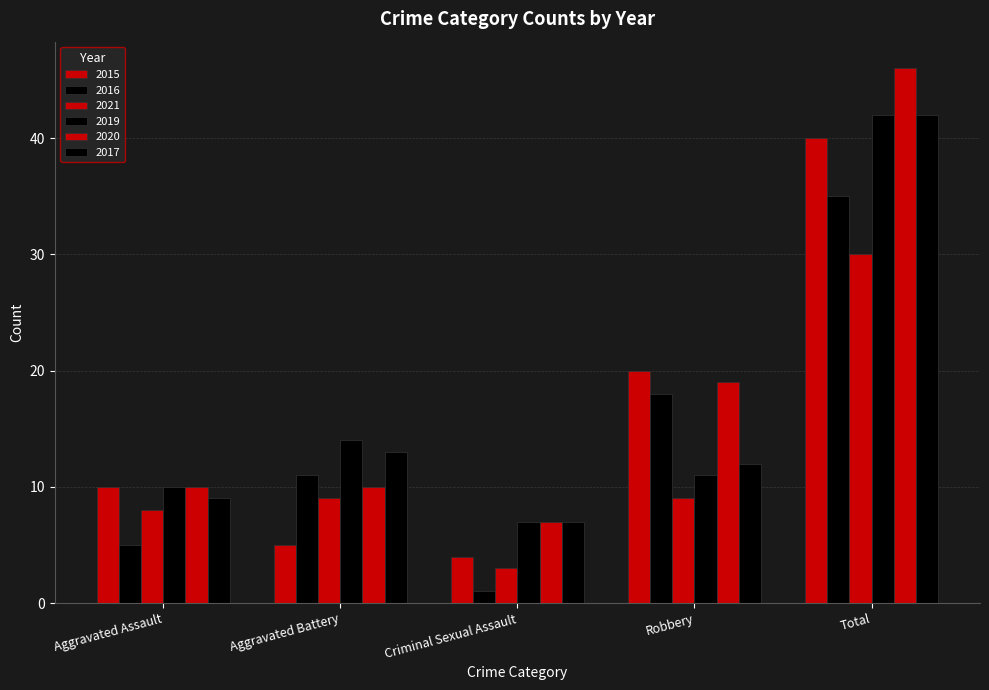

Is it true that 2020 equals 46 at Total?

True